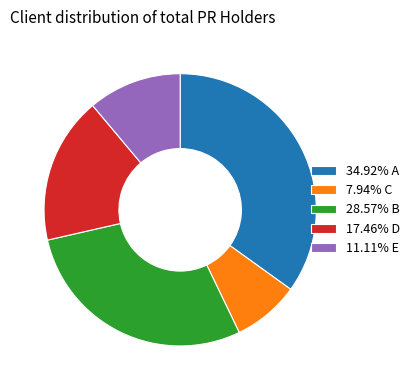

Is there any slice that represents more than half of the pie?

No